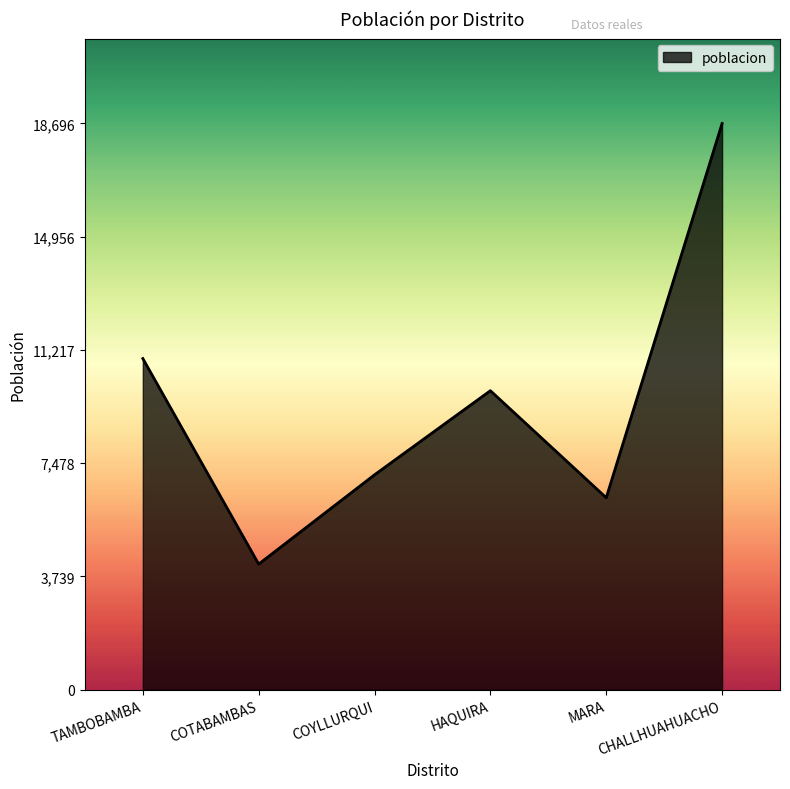

What is the difference between the second highest and minimum values?

6787